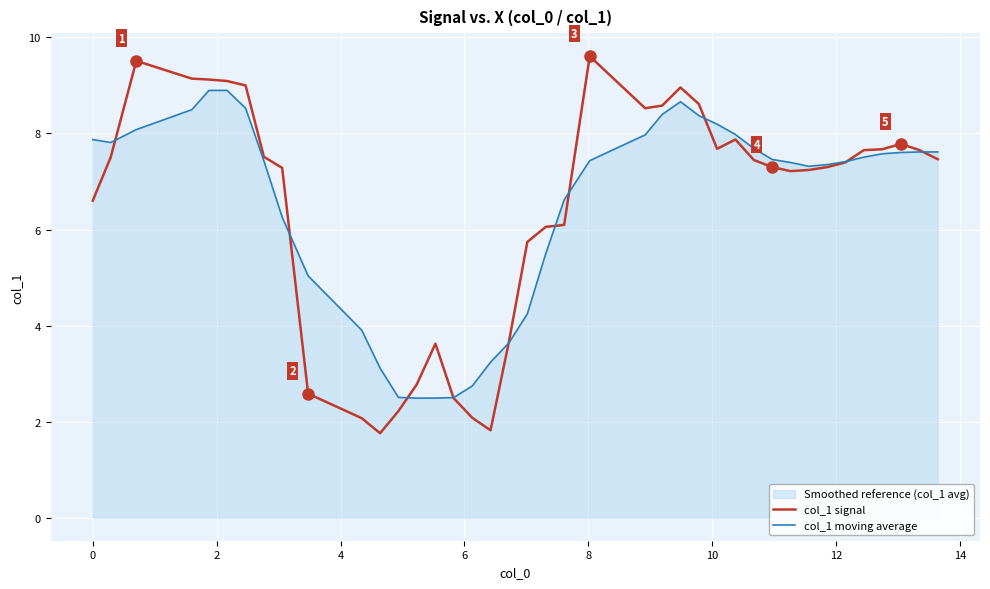

Rank the series by their maximum value, from lowest to highest.

col_1 moving average, col_1 signal